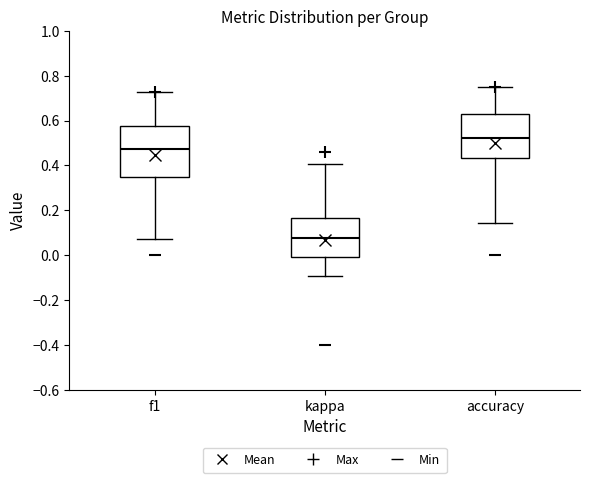

Reading left to right, transcribe this box plot: for each box, give where its median line is, the range the box spans, and where its two whiskers end, as read against the y-axis. The values are not printed on the chart, so give them approximately, as read against the axis.

f1: median 0.48, box 0.34 to 0.58, whiskers 0.08 to 0.72
kappa: median 0.08, box 0.00 to 0.16, whiskers -0.10 to 0.40
accuracy: median 0.52, box 0.44 to 0.64, whiskers 0.14 to 0.76